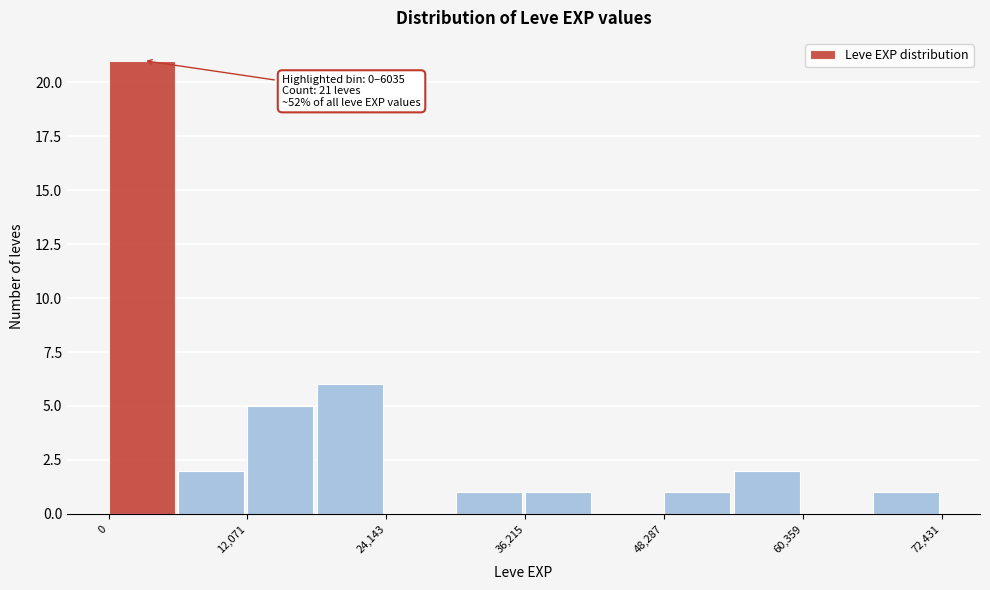

Read against the x-axis, roughly where is the centre of the tallest bar?

2000